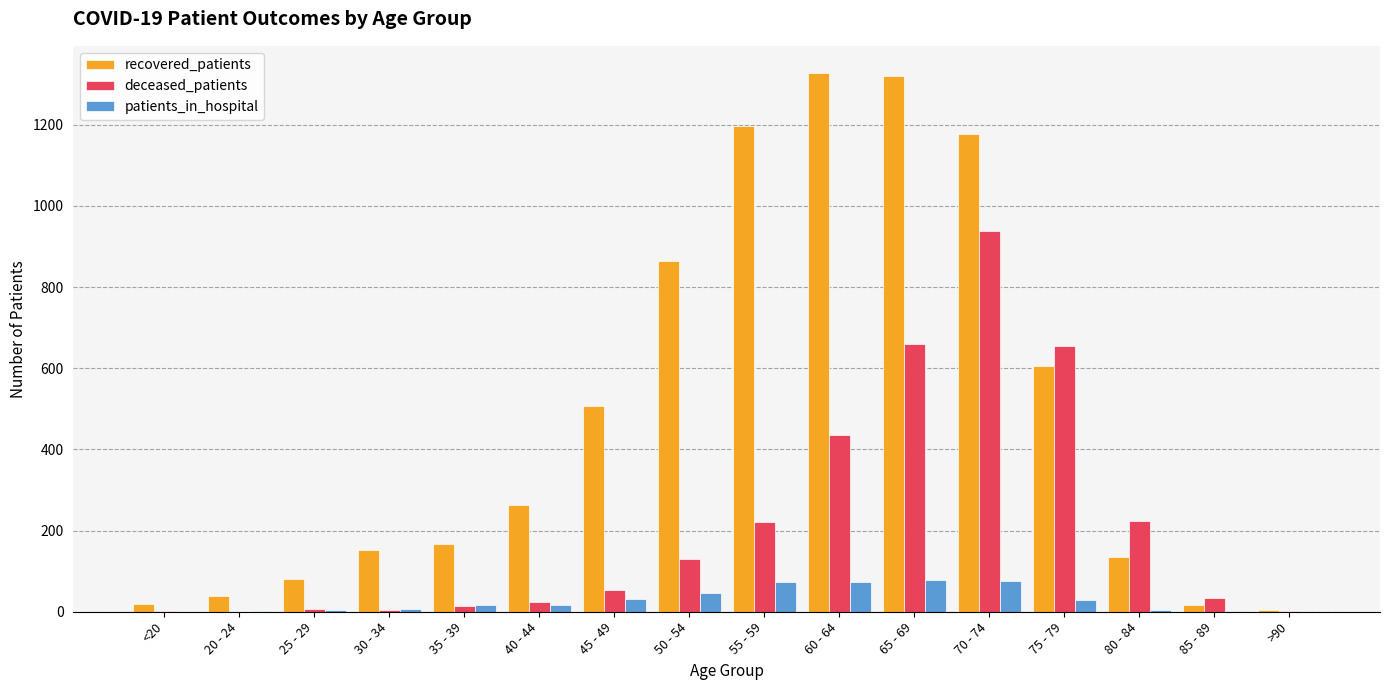

What is the sum of all recovered_patients values?

7878